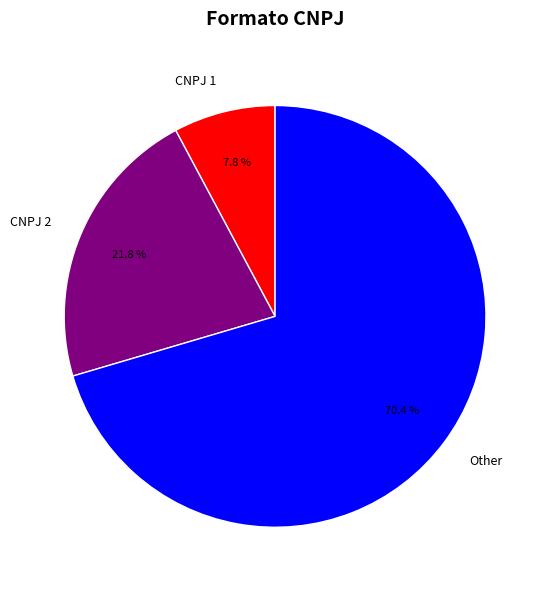

How much of the chart is everything except CNPJ 1?

92.2%